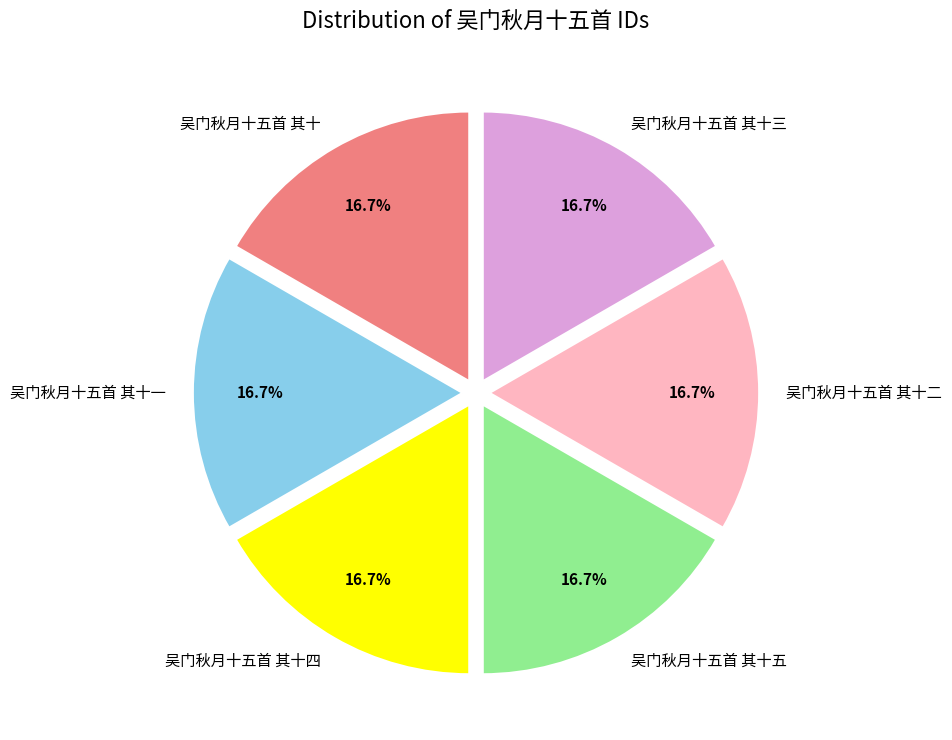

Does any single category account for the majority?

No